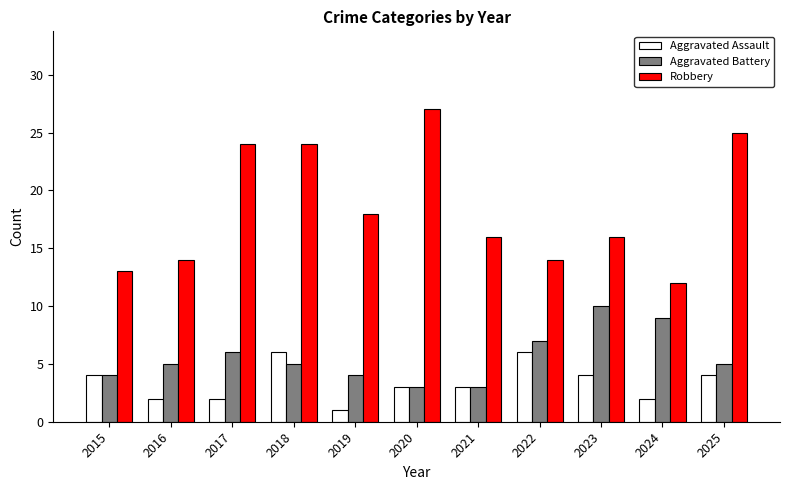

How many bars are there in each group?

3